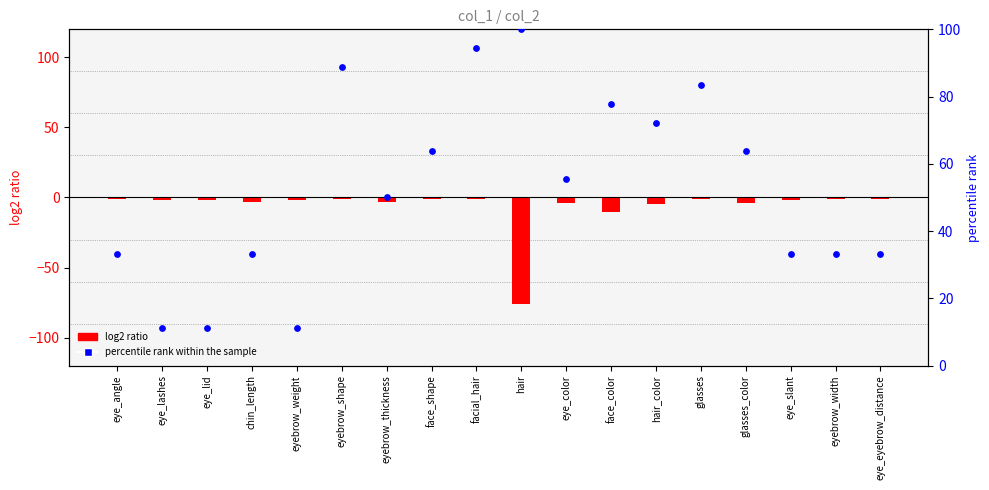

Which series has the largest total across all categories?

percentile rank within the sample